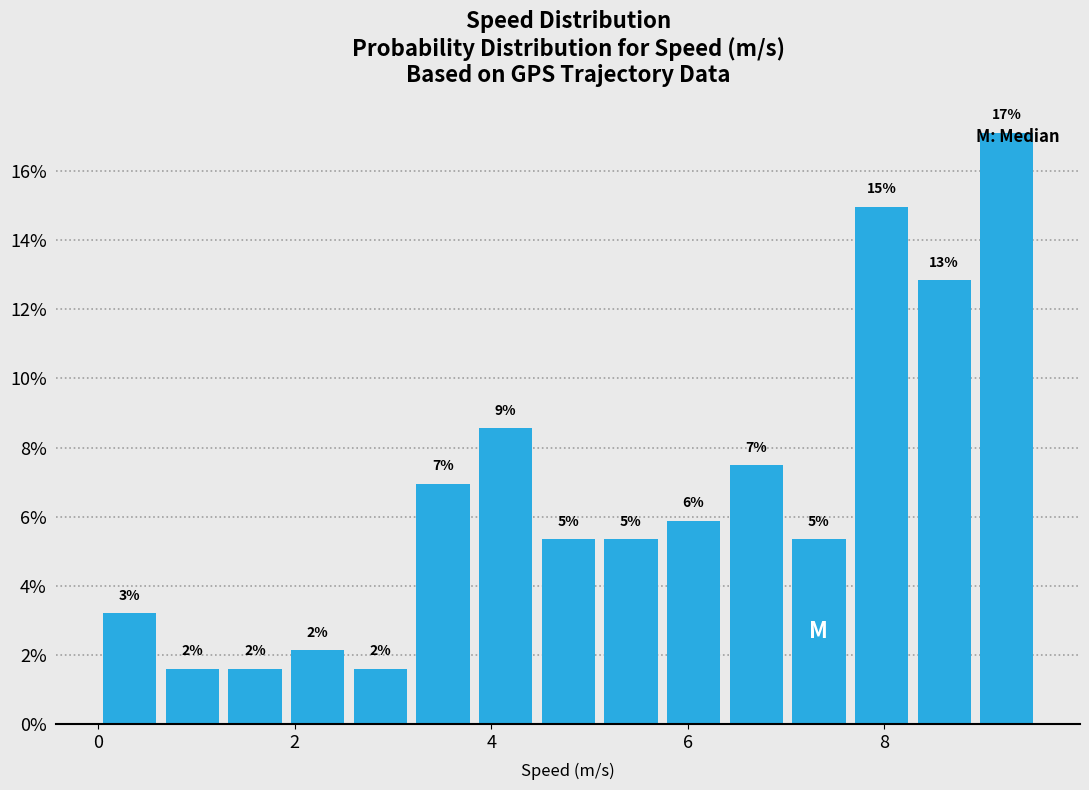

Read against the x-axis, roughly where is the centre of the tallest bar?

9.2